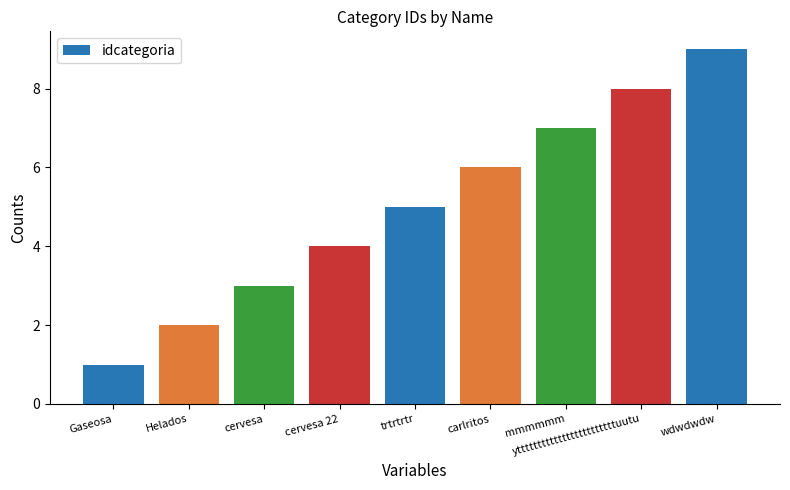

Between wdwdwdw and yttttttttttttttttttttttttuutu, which is larger?

wdwdwdw